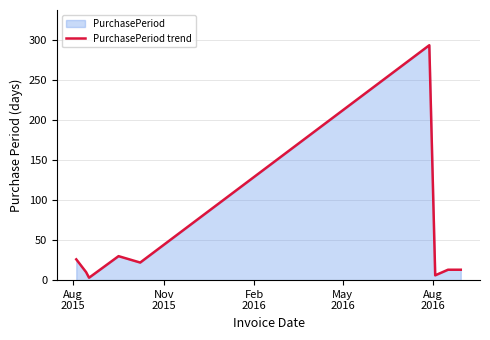

What is the difference between the maximum and minimum values?

291